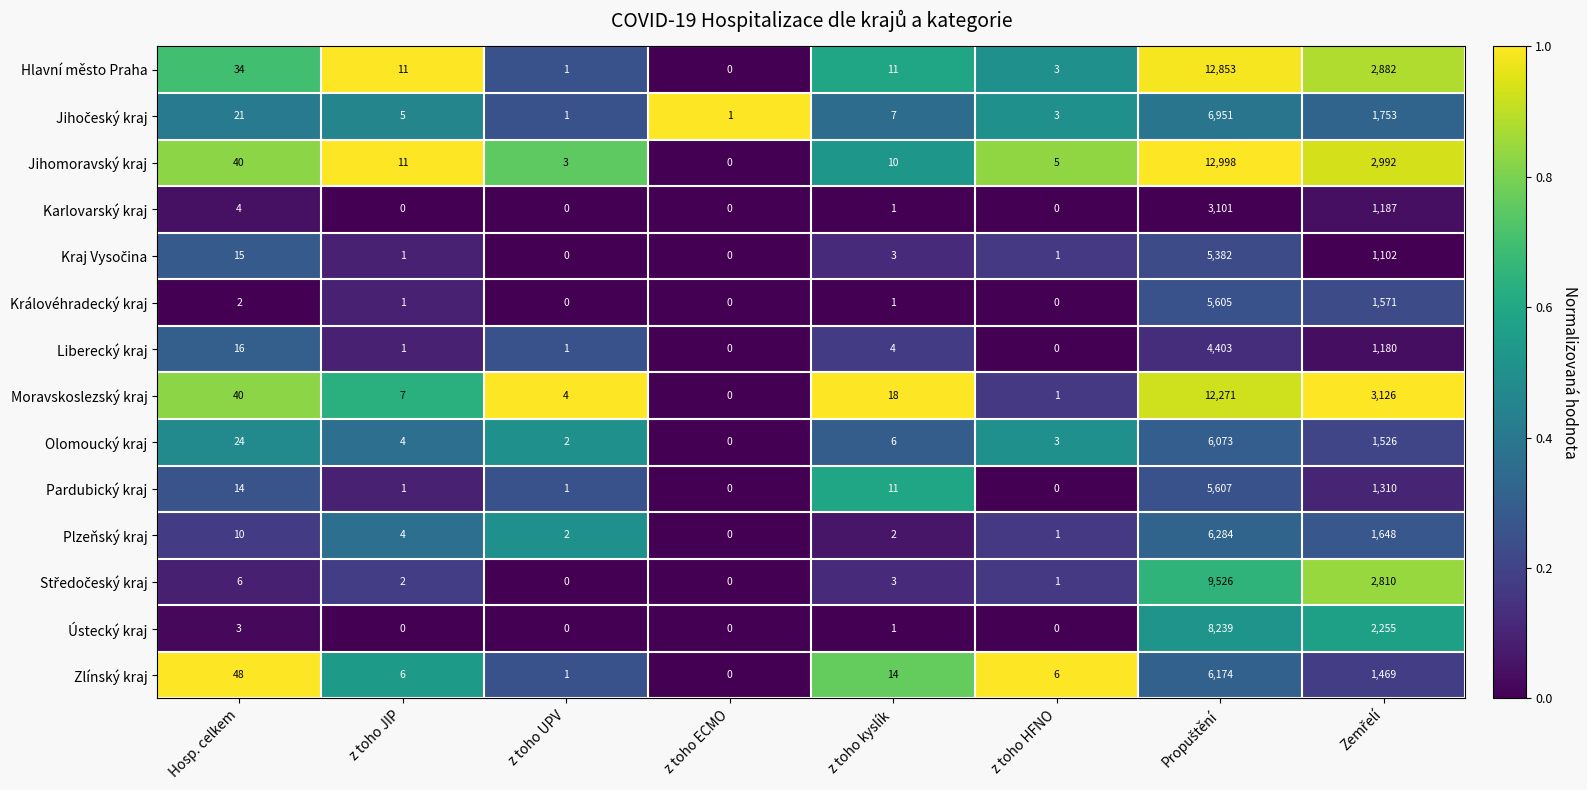

What is the maximum value shown in the chart?

12998